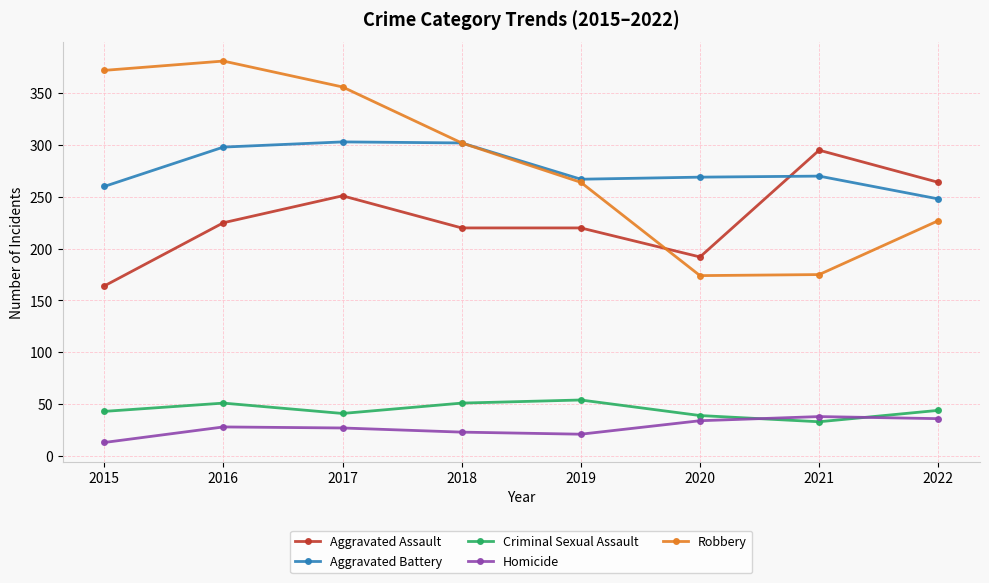

True or false: Robbery and Homicide cross at least once.

False